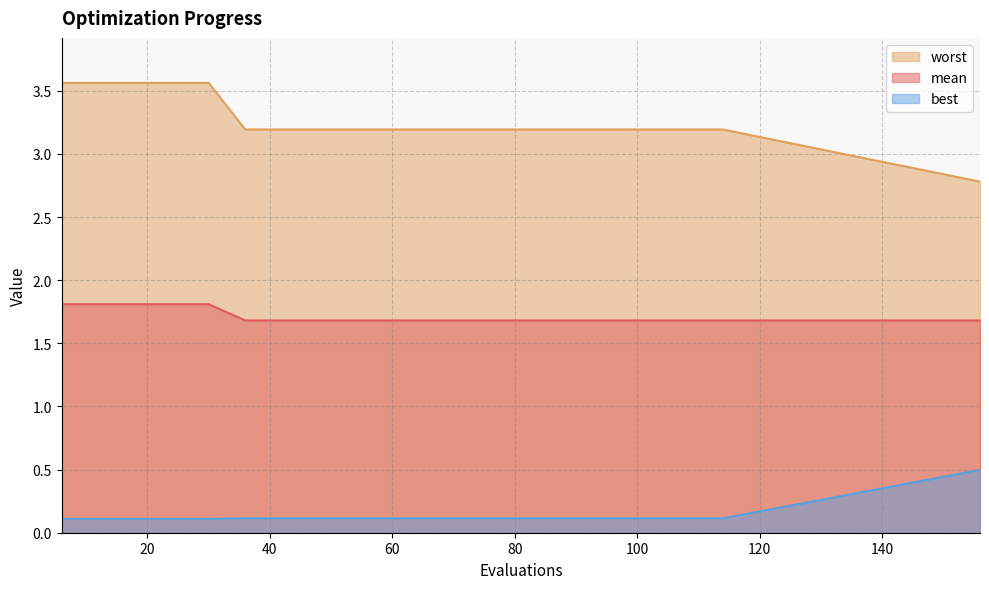

At which category does the chart reach its minimum across all series?

6